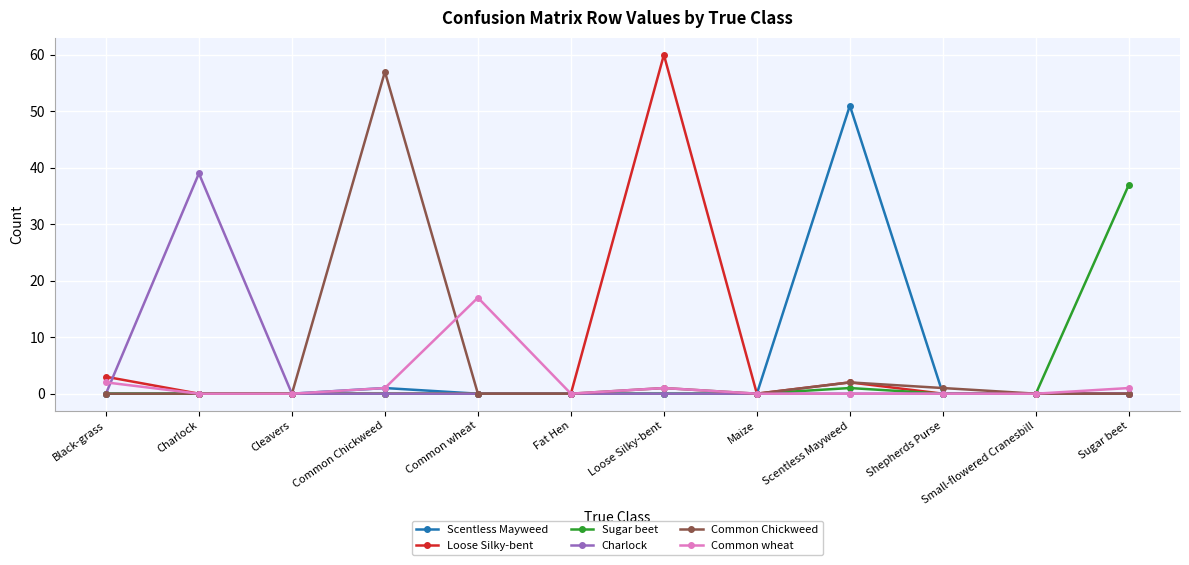

True or false: Loose Silky-bent has a value of 0 at Sugar beet.

True